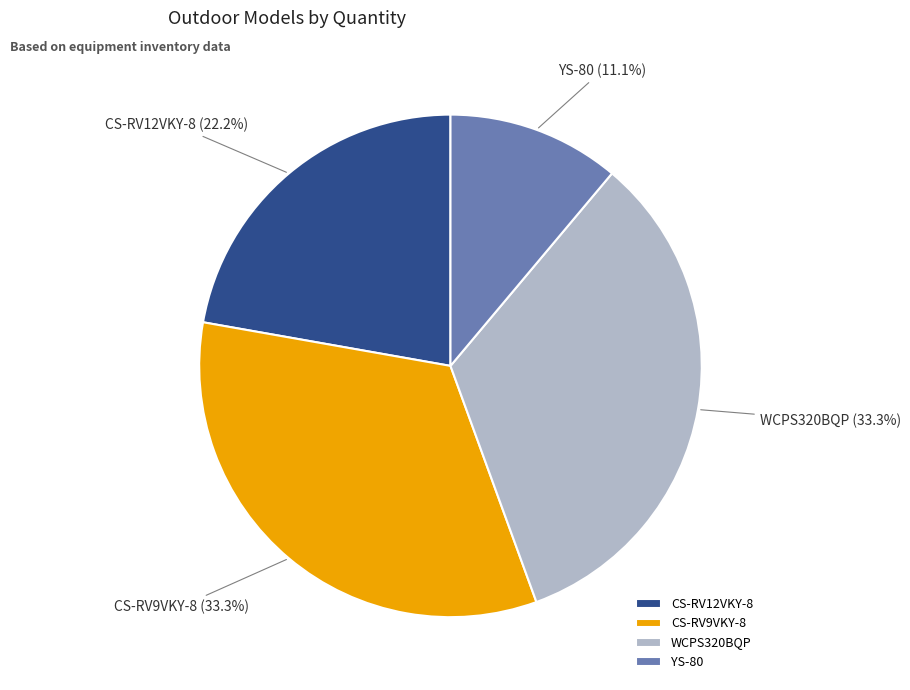

Which category has the smallest portion of the pie?

YS-80